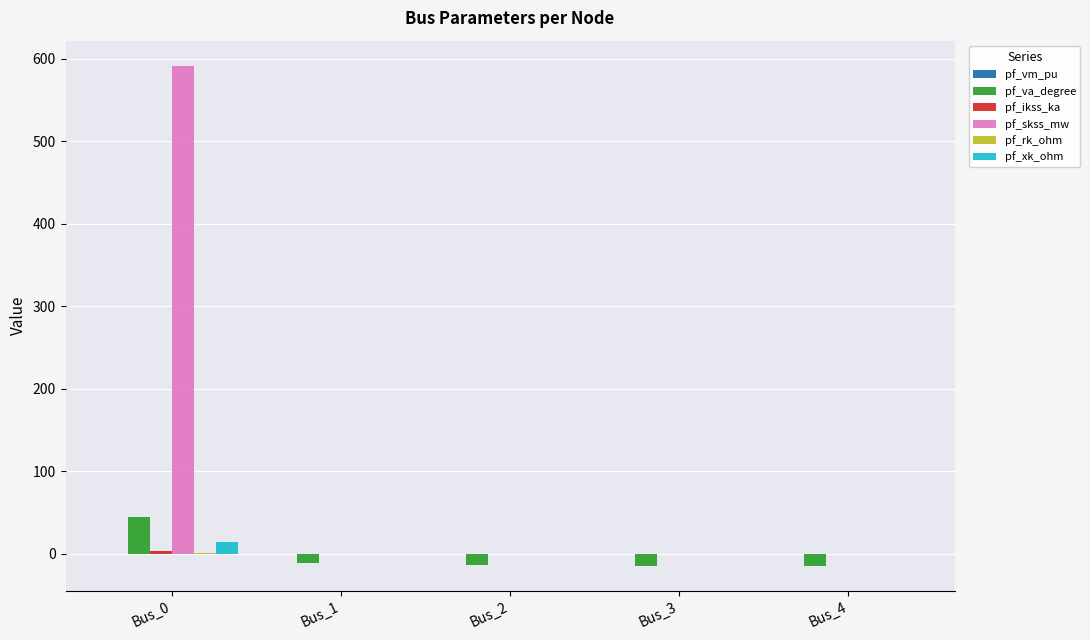

What is the spread (max minus min) of values at Bus_0?

591.5